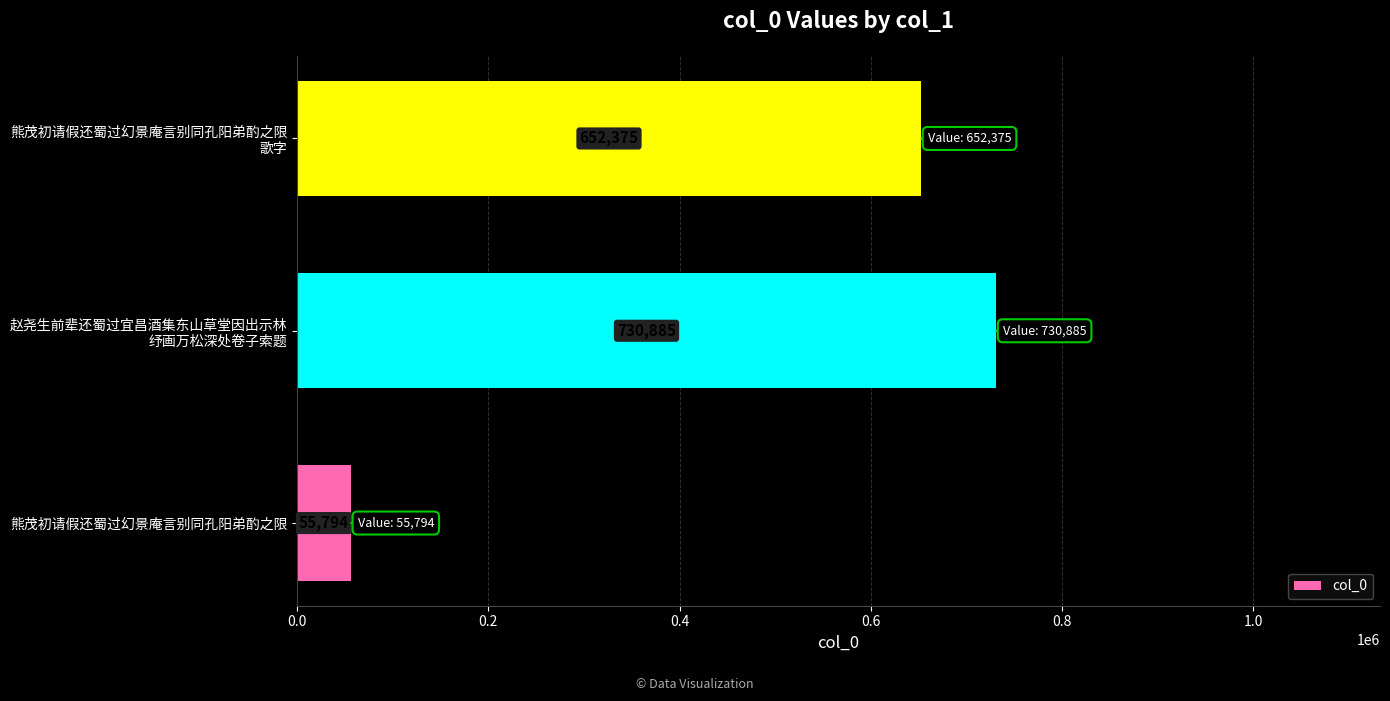

Reading top to bottom, extract all data points from this chart.

652375	730885	55794